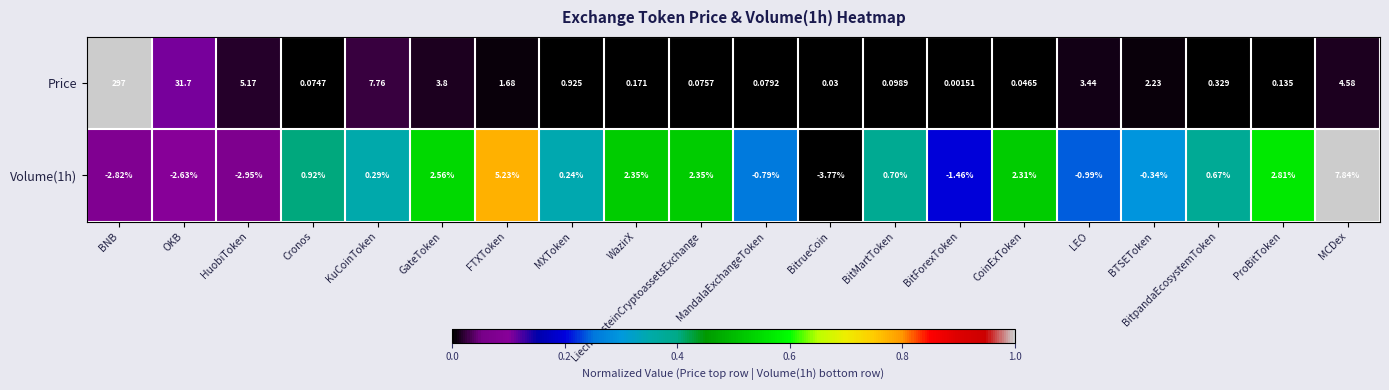

At which label does Volume(1h) reach its peak?

MCDex